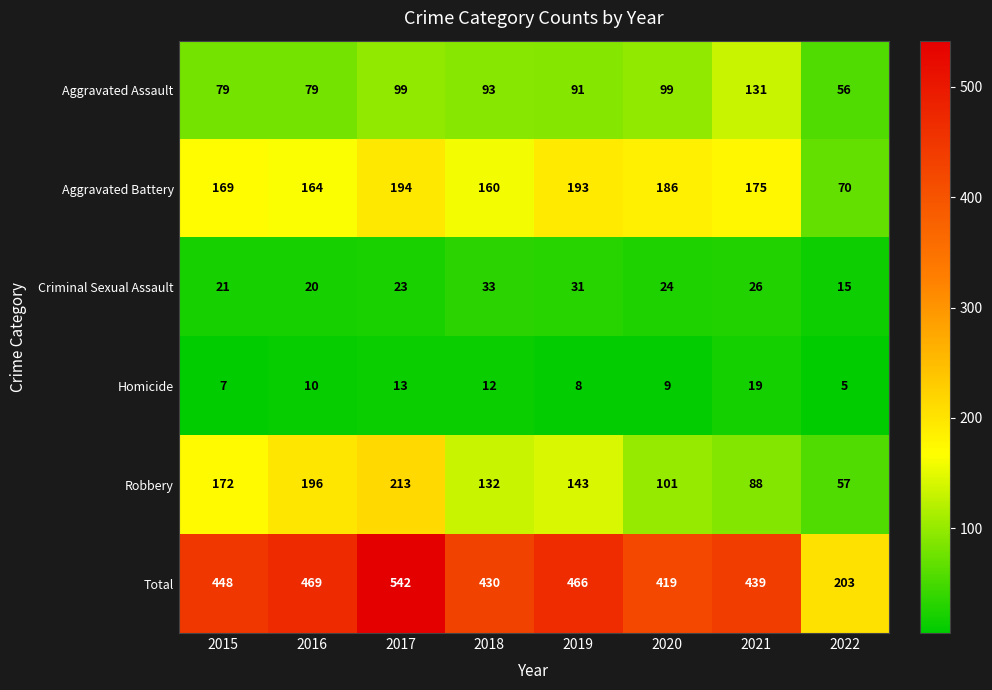

Which label corresponds to the largest value in the chart?

2017